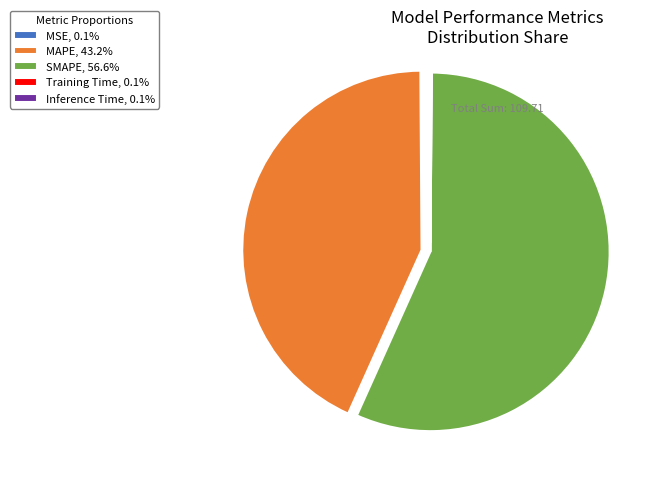

Do MAPE, 43.2% and SMAPE, 56.6% together represent more than half of the pie?

Yes